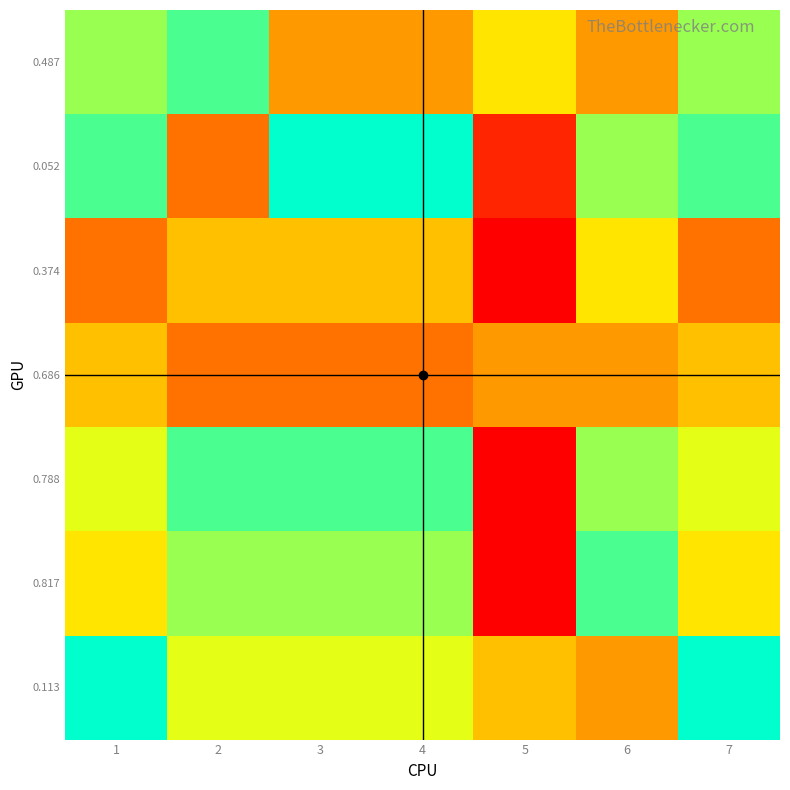

List the series in order of their peak value, highest first.

0.052, 0.113, 0.487, 0.788, 0.817, 0.374, 0.686